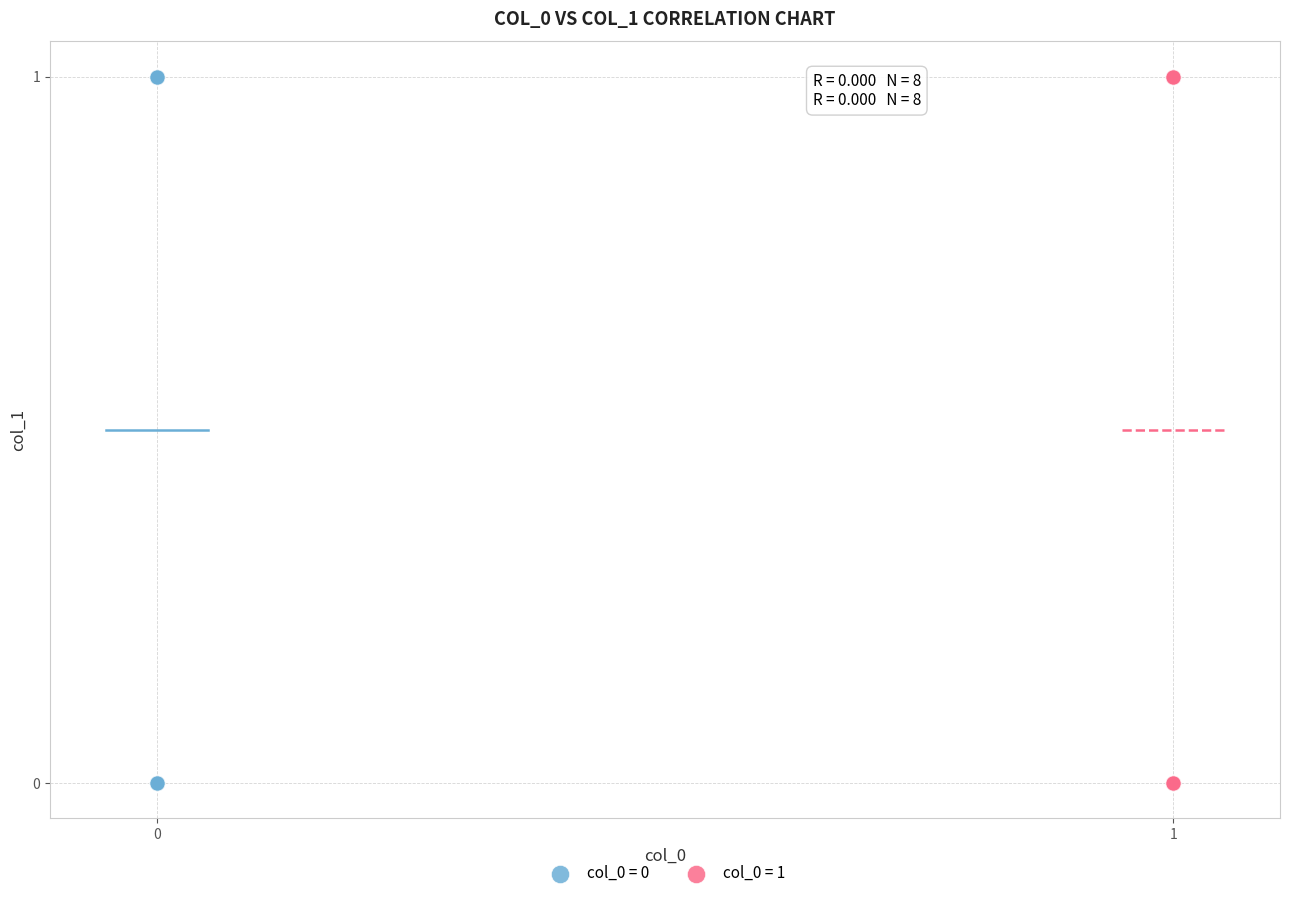

What are all the series names shown in the legend?

col_0 = 0, col_0 = 1